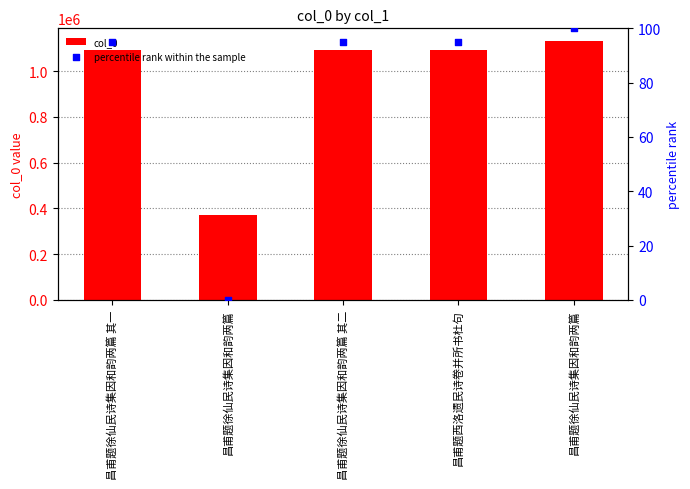

Which series has the largest total across all categories?

col_0